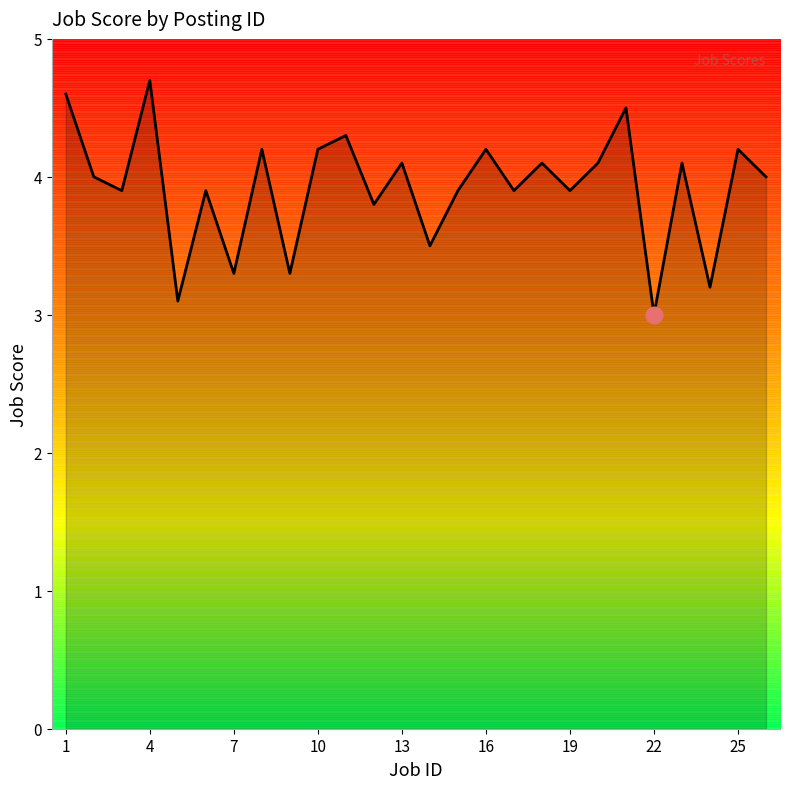

What is the difference between the maximum and minimum values?

1.7